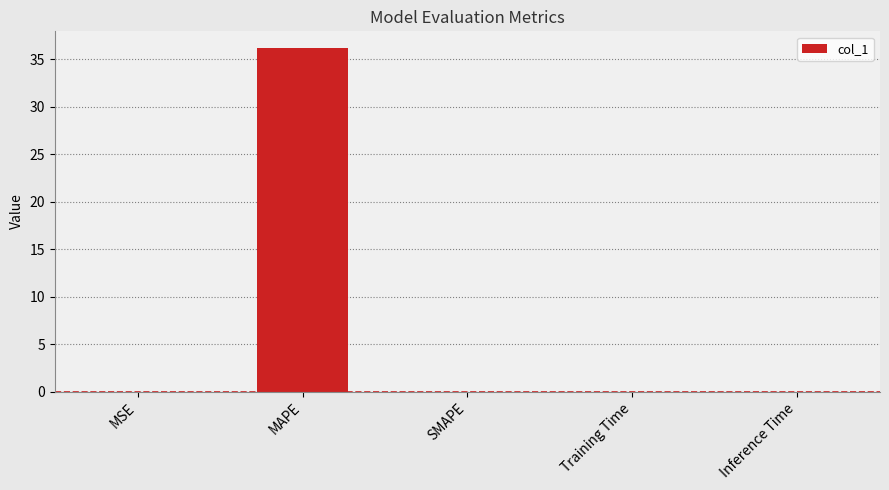

What is the sum of all values?

36.1